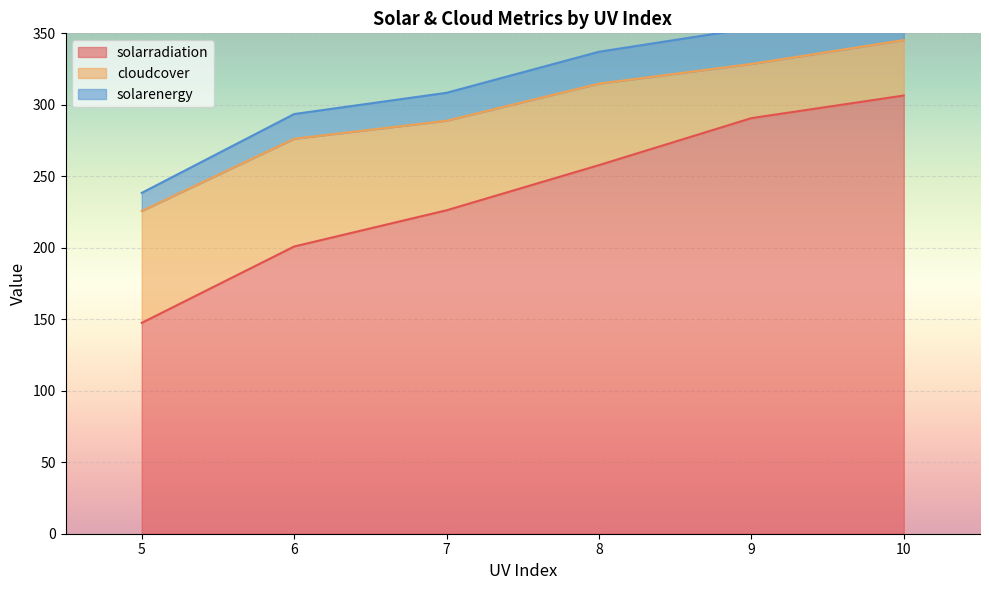

Rank the series by their maximum value, from lowest to highest.

solarenergy, cloudcover, solarradiation